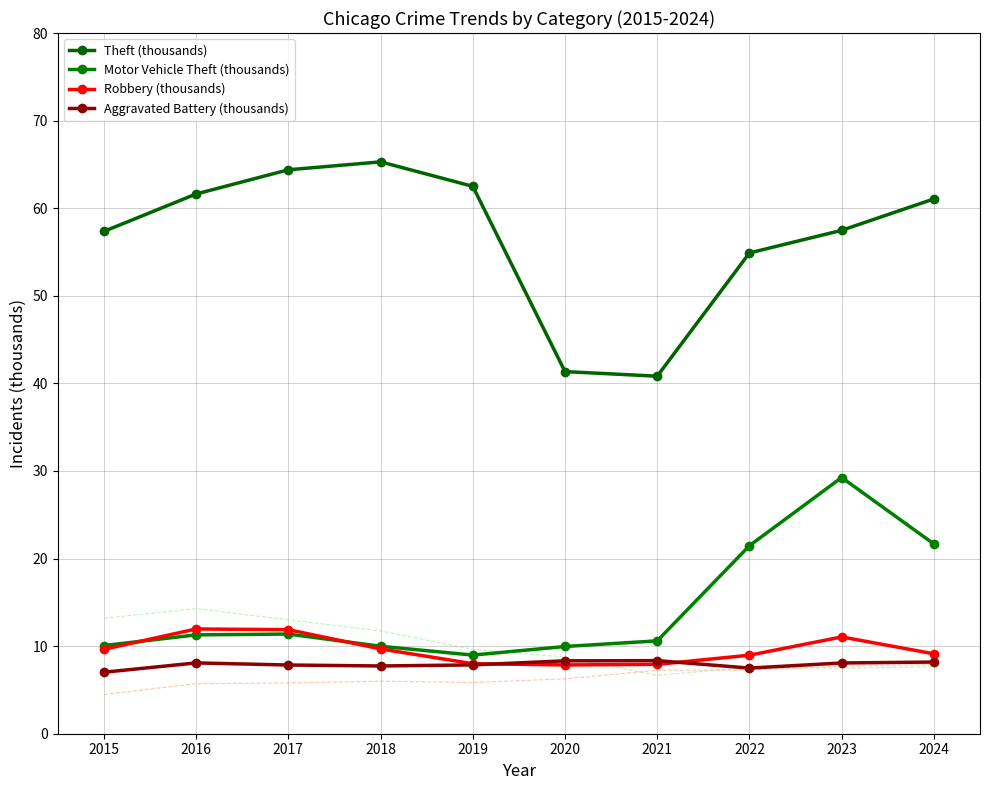

What are all the series names shown in the legend?

Theft (thousands), Motor Vehicle Theft (thousands), Robbery (thousands), Aggravated Battery (thousands)